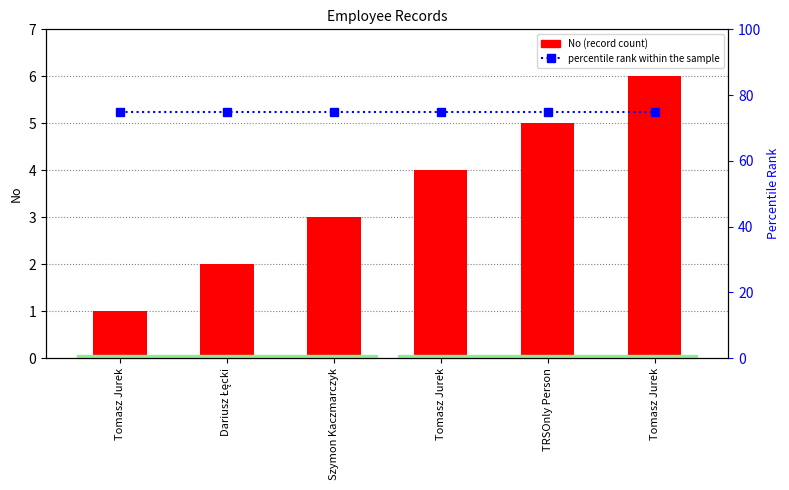

At which category is the sum across all series the highest?

Tomasz Jurek